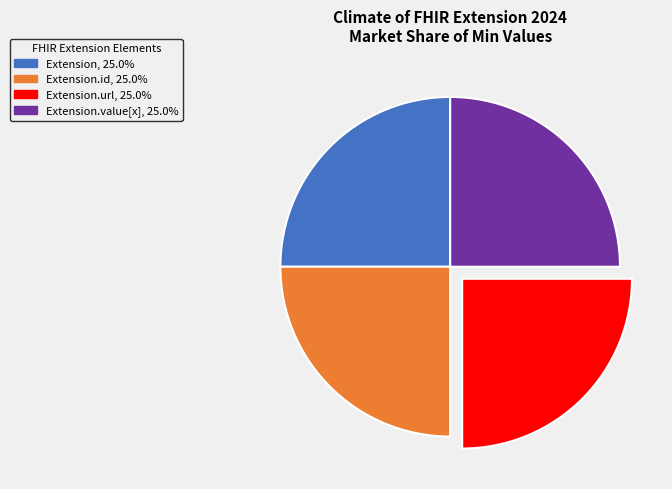

Is there a majority slice in this chart?

No